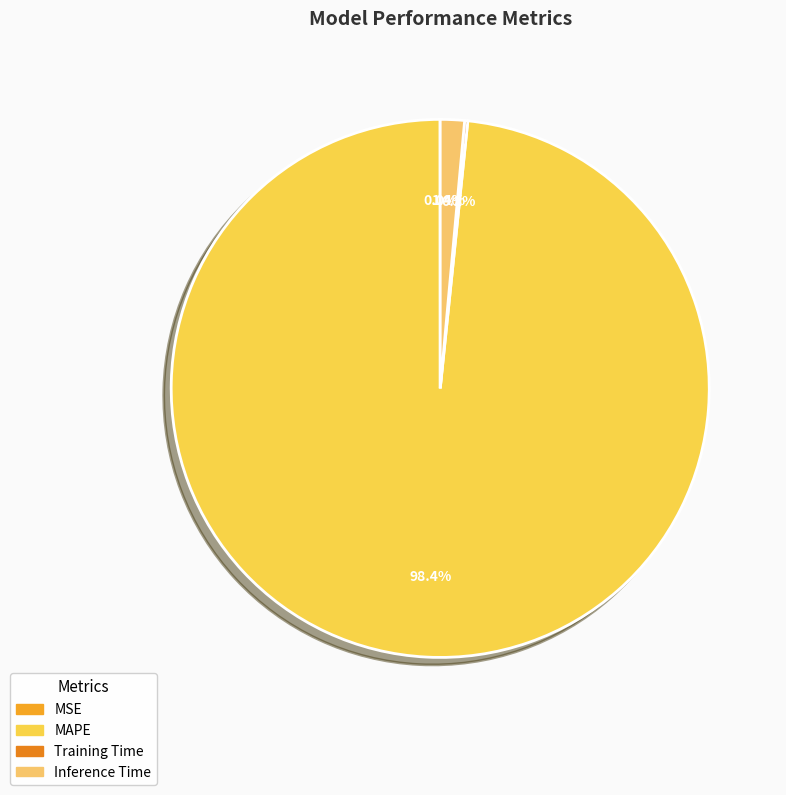

The MSE slice represents 1% of the pie. True or false?

False